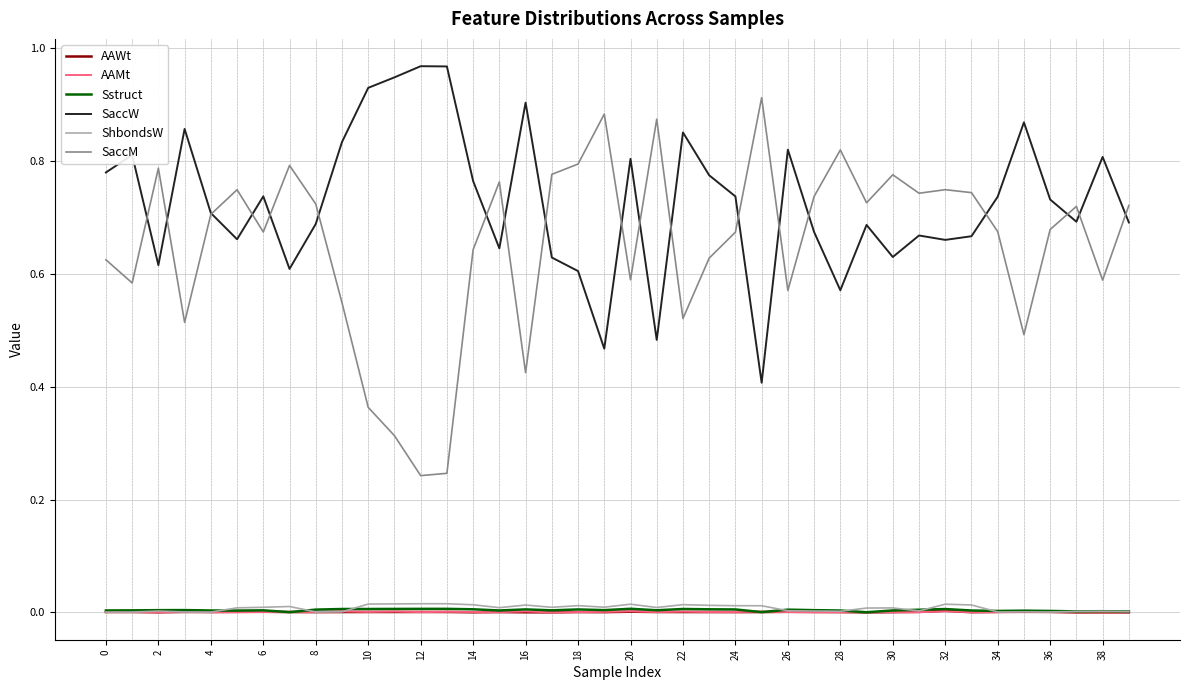

Which series has the largest total across all categories?

SaccW